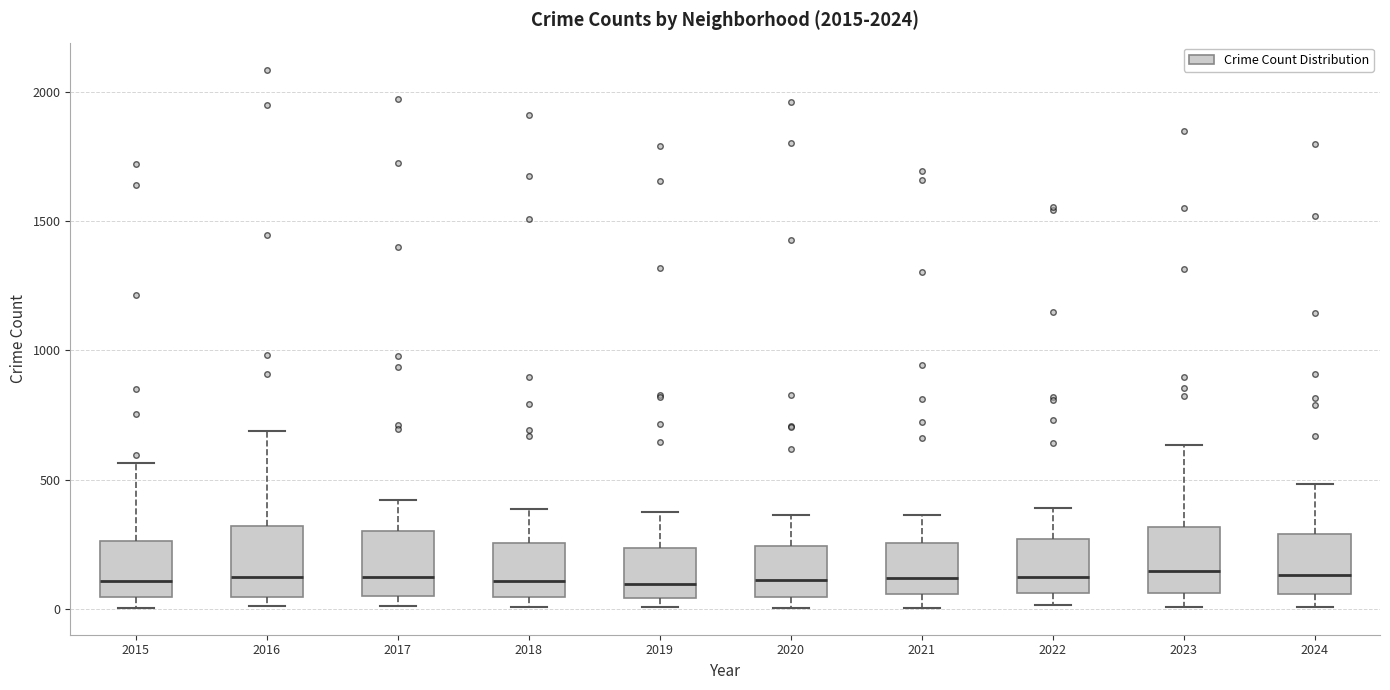

Where does the median line of the box at x = 2015 sit on the y-axis? The values are not printed on the chart, so give them approximately, as read against the axis.

100